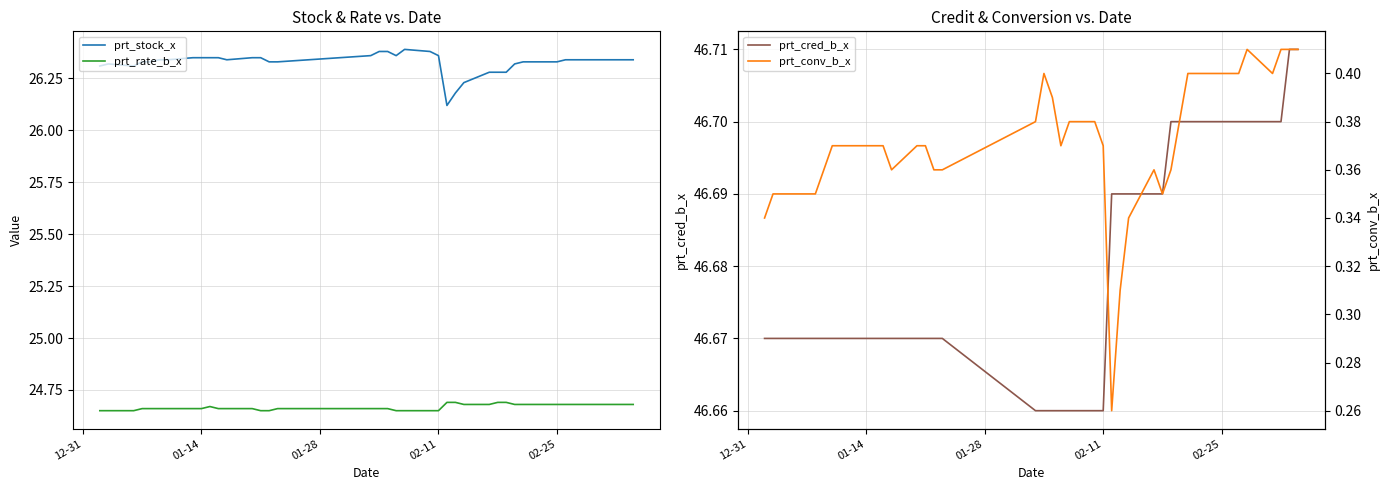

Reading left to right, list all the values displayed in this chart.

prt_stock_x: 26.3	26.3	26.3	26.3	26.3	26.3	26.3	26.4	26.4	26.4	26.4	26.3	26.4	26.4	26.3	26.3	26.4	26.4	26.4	26.4	26.4	26.4	26.4	26.1	26.2	26.2	26.3	26.3	26.3	26.3	26.3	26.3	26.3	26.3	26.3	26.3	26.3	26.3	26.3	26.3
prt_rate_b_x: 24.6	24.6	24.6	24.7	24.7	24.7	24.7	24.7	24.7	24.7	24.7	24.7	24.7	24.6	24.6	24.7	24.7	24.7	24.7	24.6	24.6	24.6	24.6	24.7	24.7	24.7	24.7	24.7	24.7	24.7	24.7	24.7	24.7	24.7	24.7	24.7	24.7	24.7	24.7	24.7
prt_cred_b_x: 46.7	46.7	46.7	46.7	46.7	46.7	46.7	46.7	46.7	46.7	46.7	46.7	46.7	46.7	46.7	46.7	46.7	46.7	46.7	46.7	46.7	46.7	46.7	46.7	46.7	46.7	46.7	46.7	46.7	46.7	46.7	46.7	46.7	46.7	46.7	46.7	46.7	46.7	46.7	46.7
prt_conv_b_x: 0.3	0.3	0.3	0.3	0.3	0.4	0.4	0.4	0.4	0.4	0.4	0.4	0.4	0.4	0.4	0.4	0.4	0.4	0.4	0.4	0.4	0.4	0.4	0.3	0.3	0.3	0.4	0.3	0.4	0.4	0.4	0.4	0.4	0.4	0.4	0.4	0.4	0.4	0.4	0.4